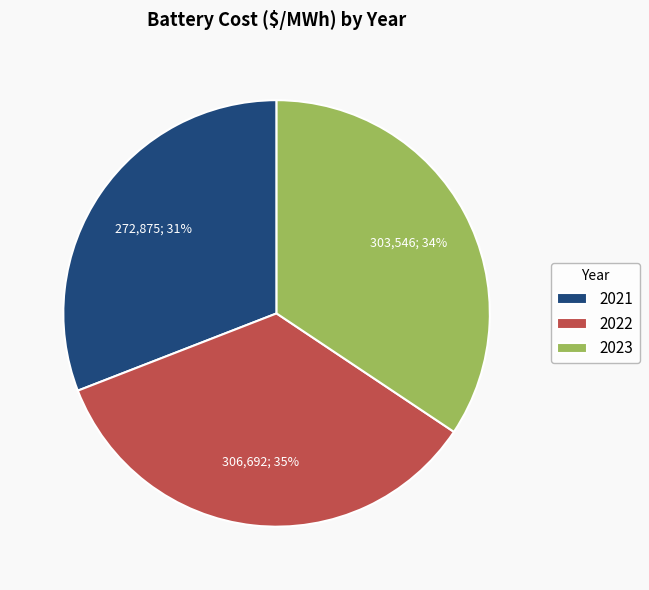

Combined, do 2021 and 2023 account for over 50%?

Yes